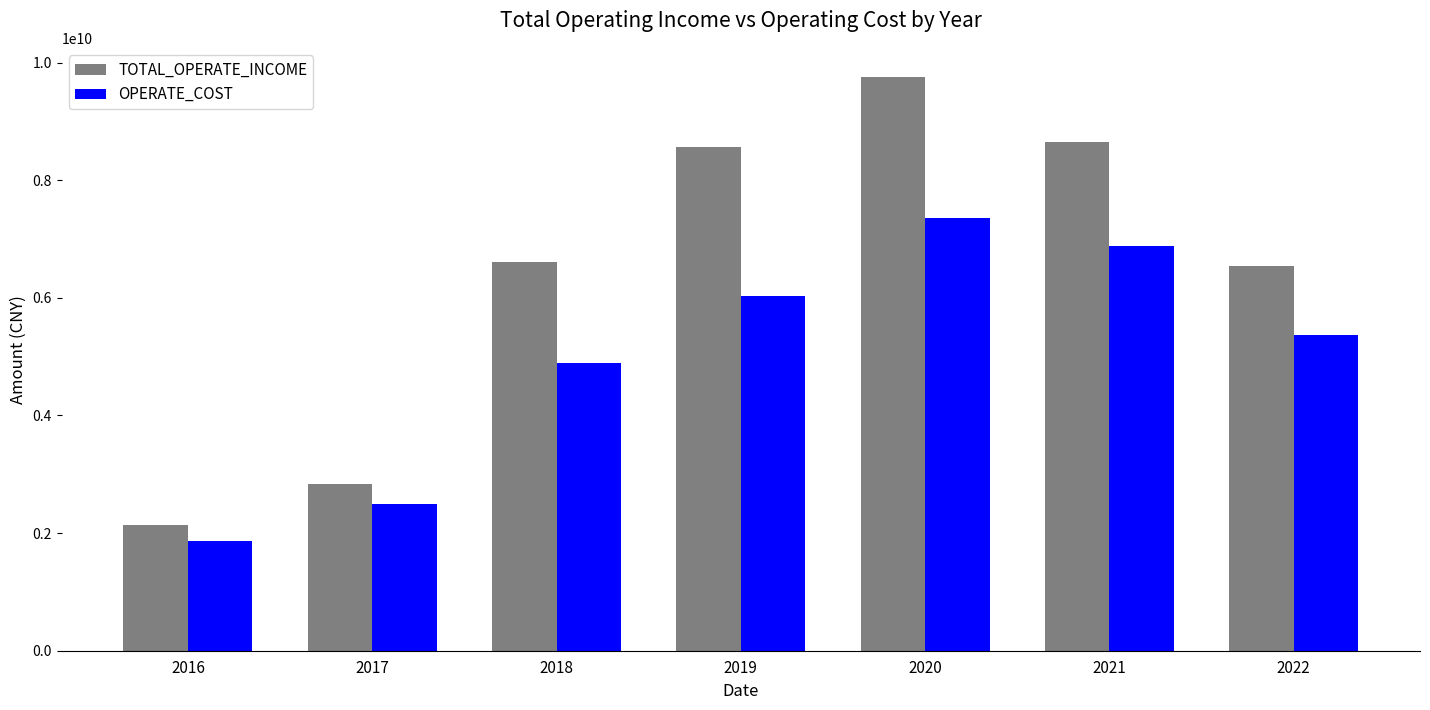

The value of OPERATE_COST at 2020 is 7352205145.0. True or false?

True